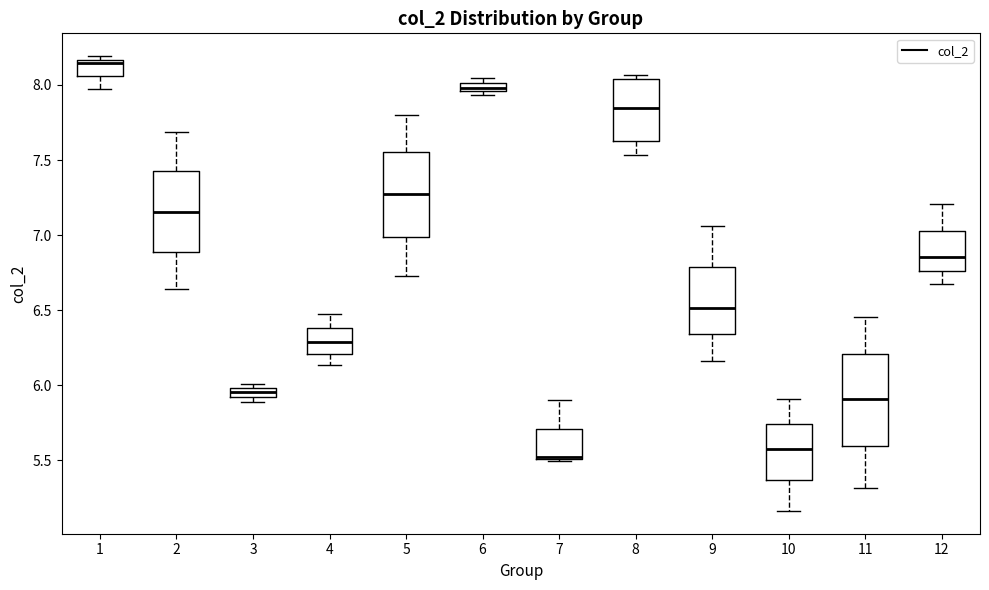

Where is the lower edge of the box at x = 4 on the y-axis? The values are not printed on the chart, so give them approximately, as read against the axis.

6.20